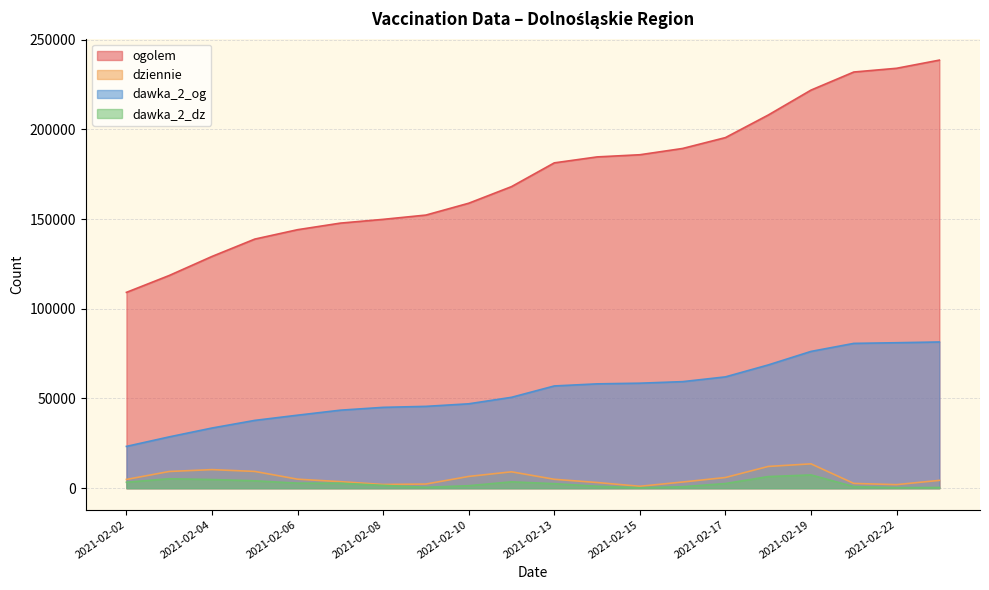

Where is dziennie nearest to the value 7328?

2021-02-10